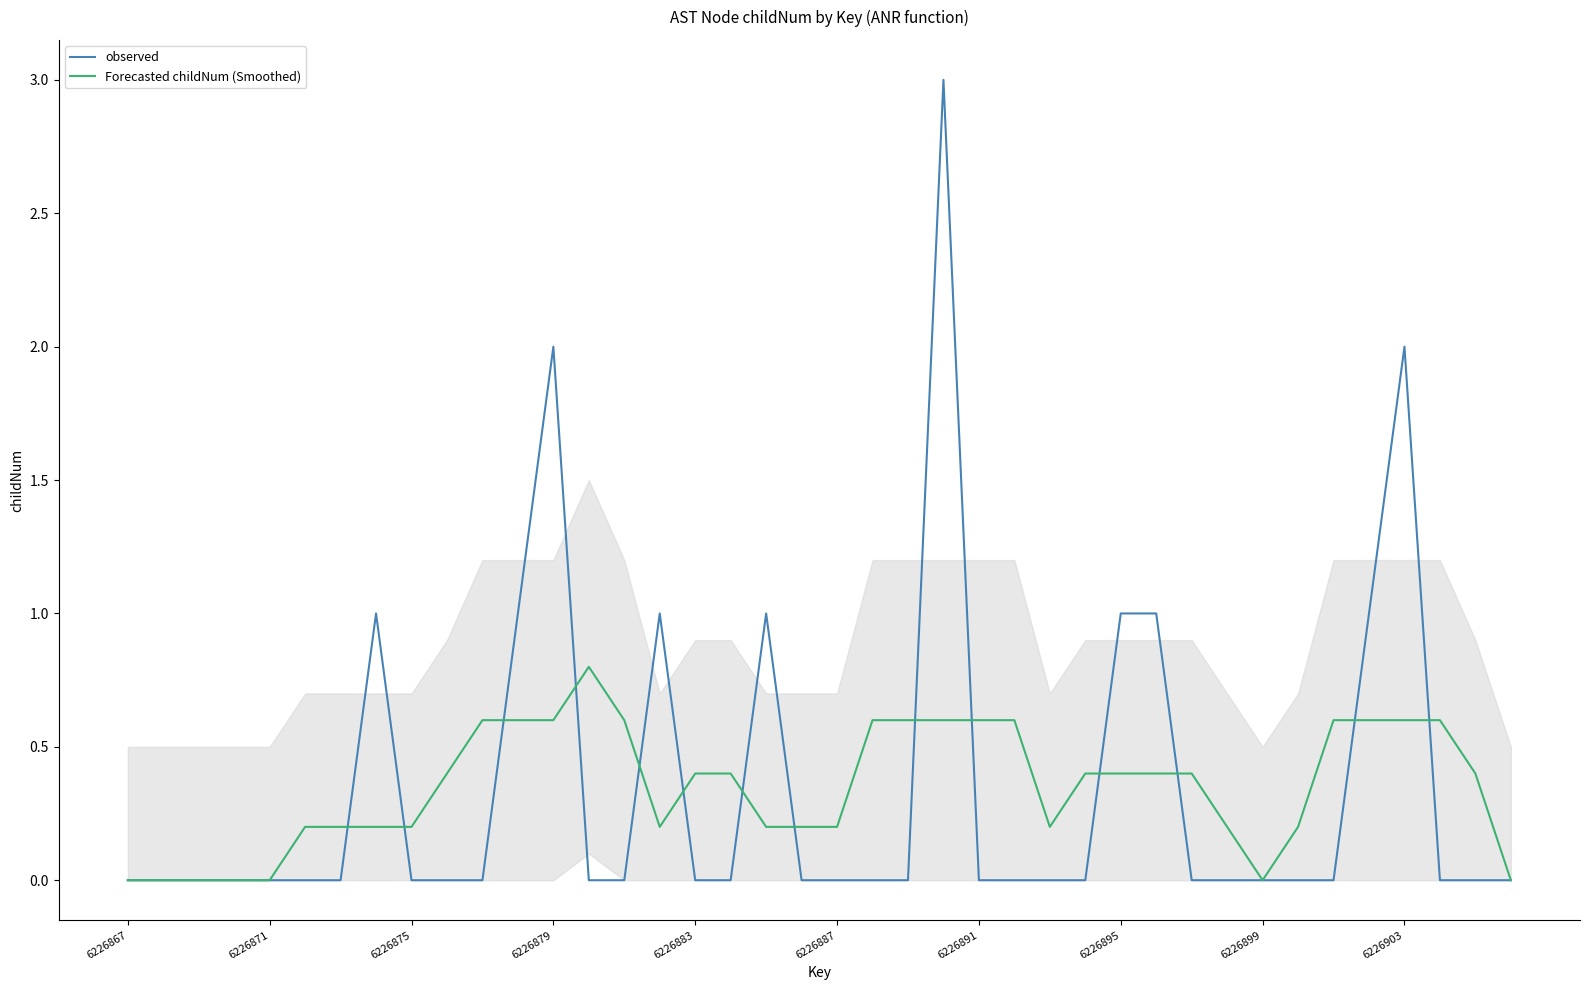

How many interior local peaks does the observed series have?

6